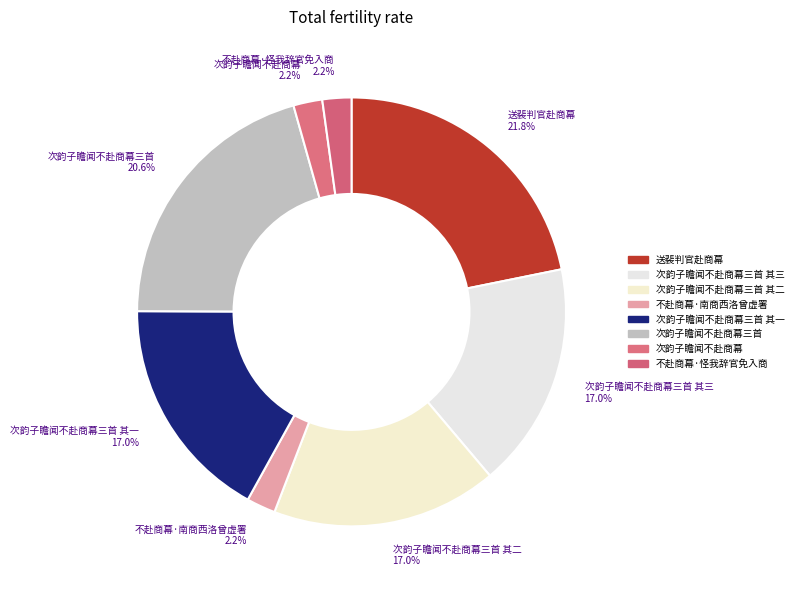

How many slices are in this pie chart?

8